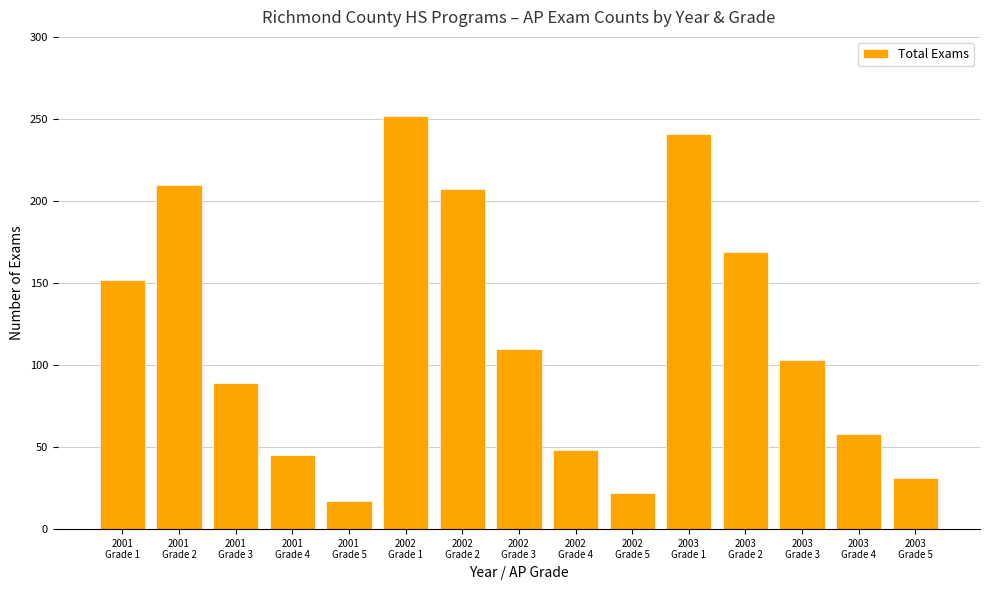

How many data points are less than 103?

7